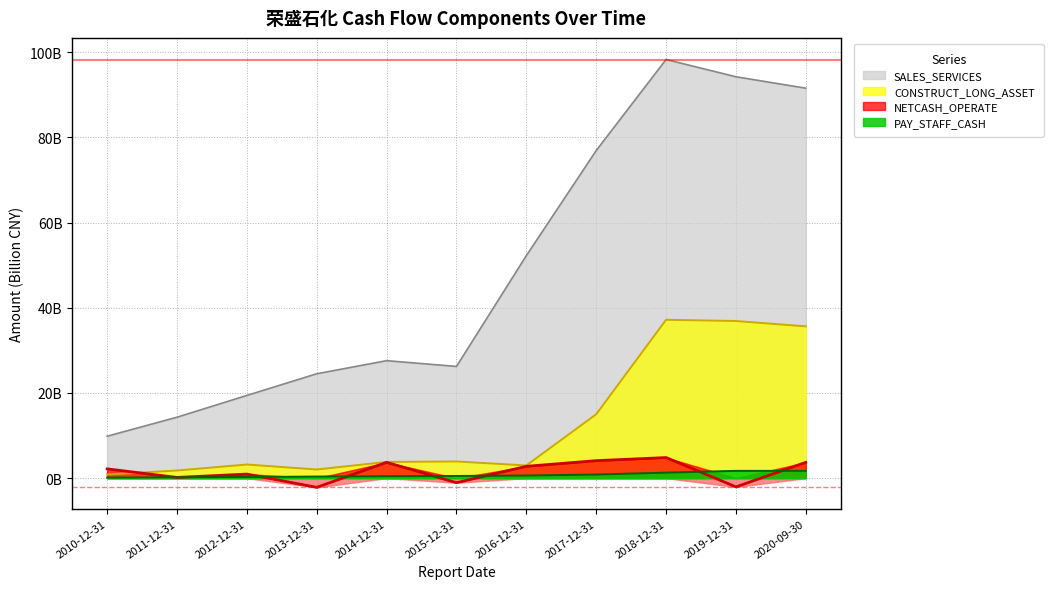

Where does the CONSTRUCT_LONG_ASSET series first go above 3?

2012-12-31